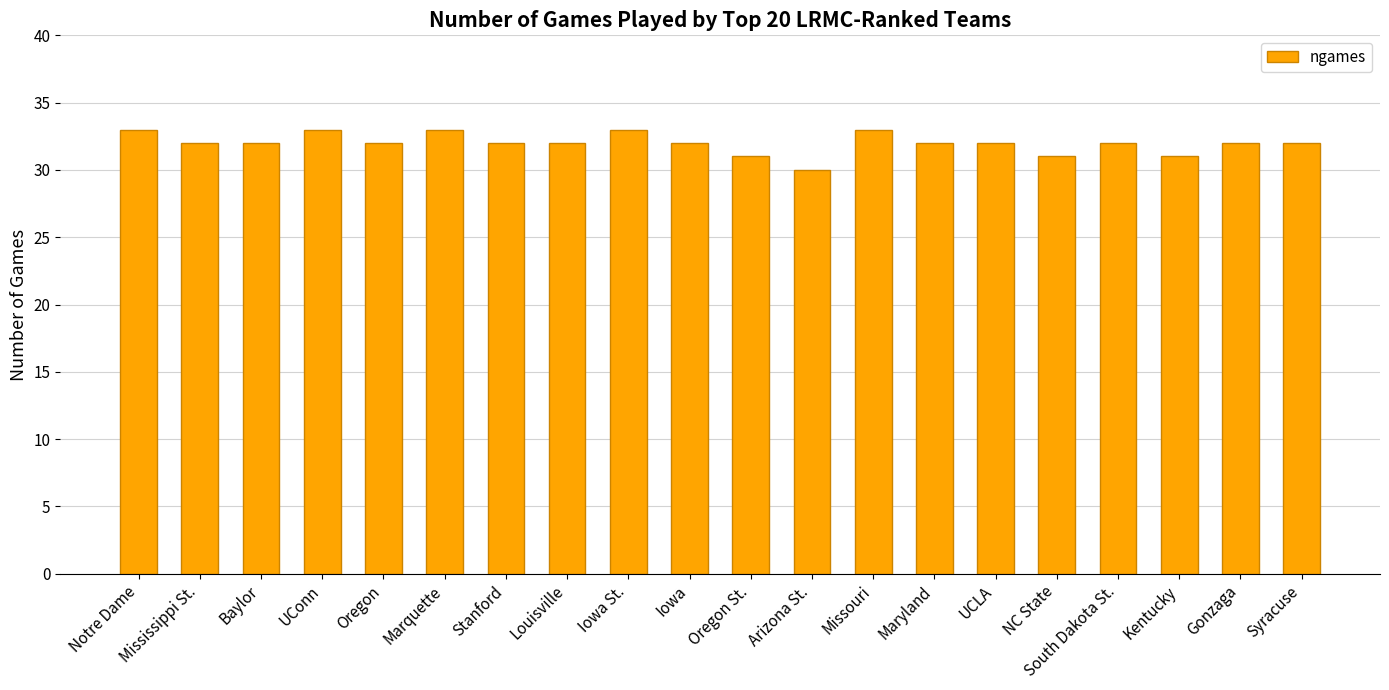

What is the minimum value shown in the chart?

30